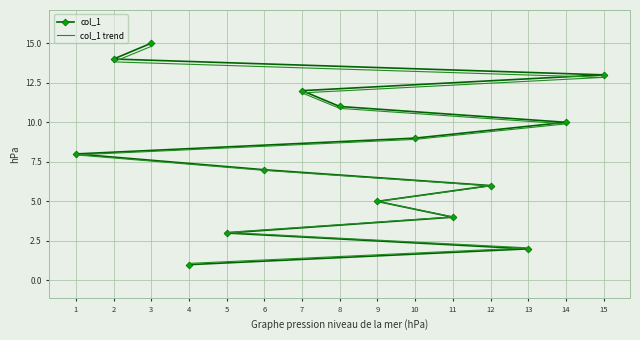

At which category is the sum across all series the highest?

3